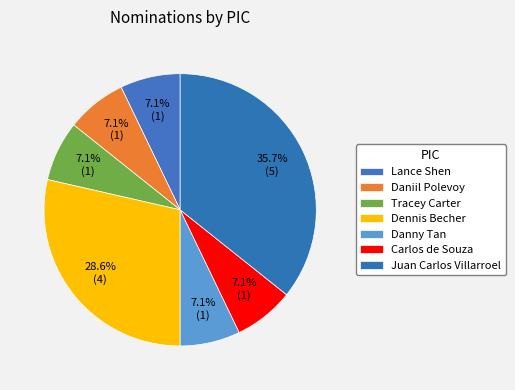

True or false: Daniil Polevoy accounts for 21% of the total.

False